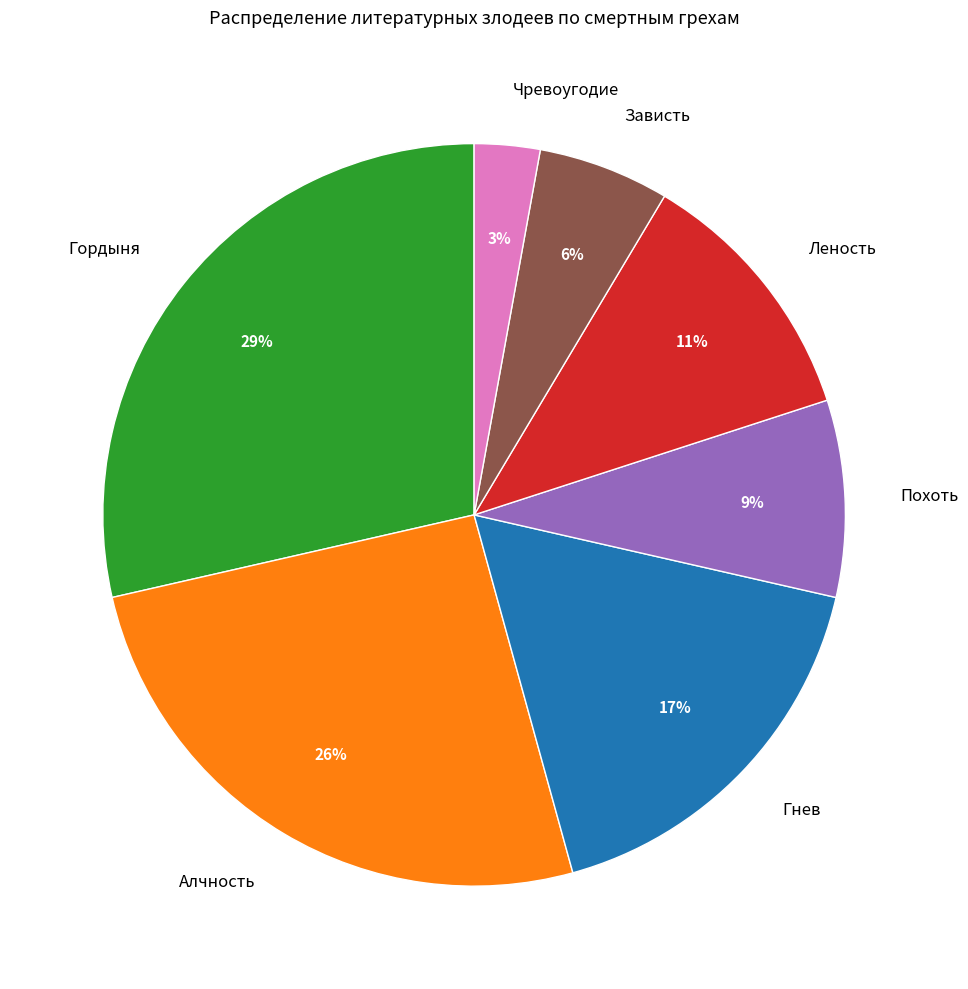

Which slice is the smallest?

Чревоугодие